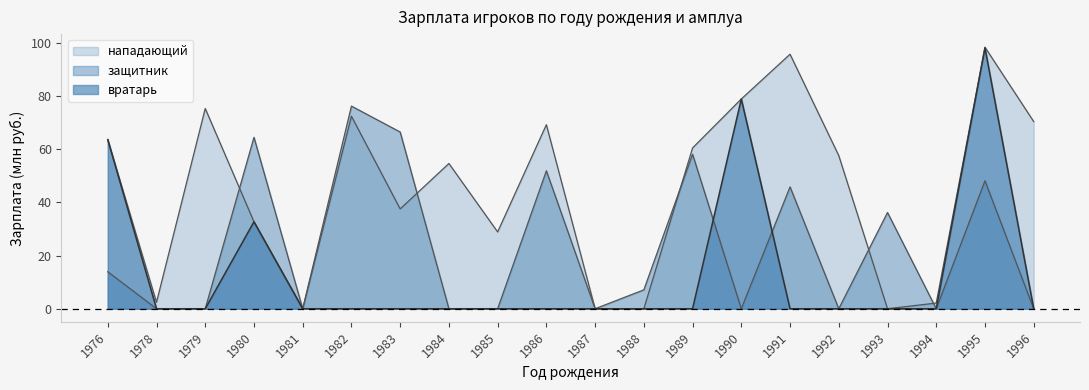

Where is вратарь nearest to the value 49?

1976